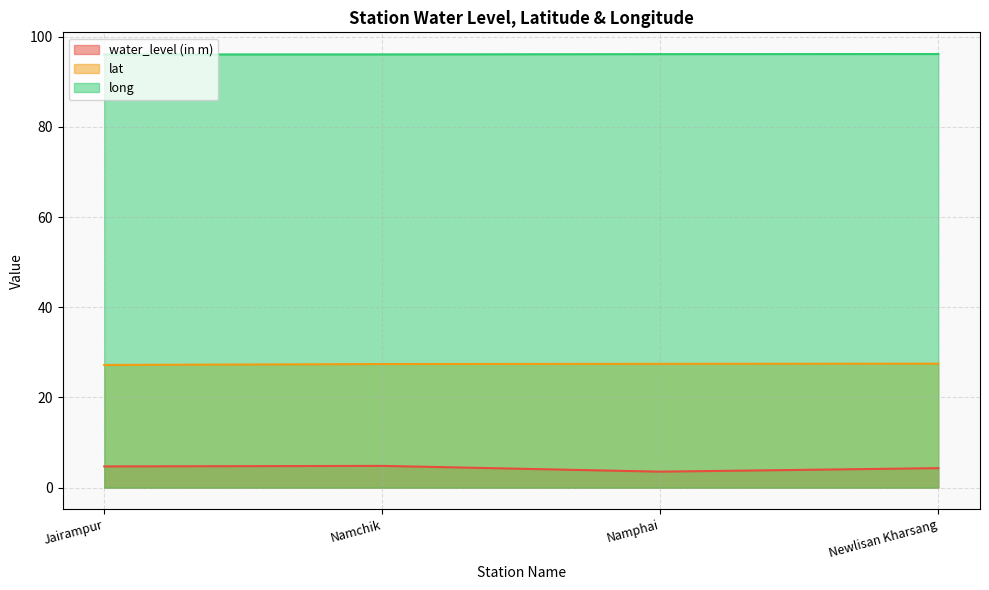

What is the label of the 4th point from the right?

Jairampur